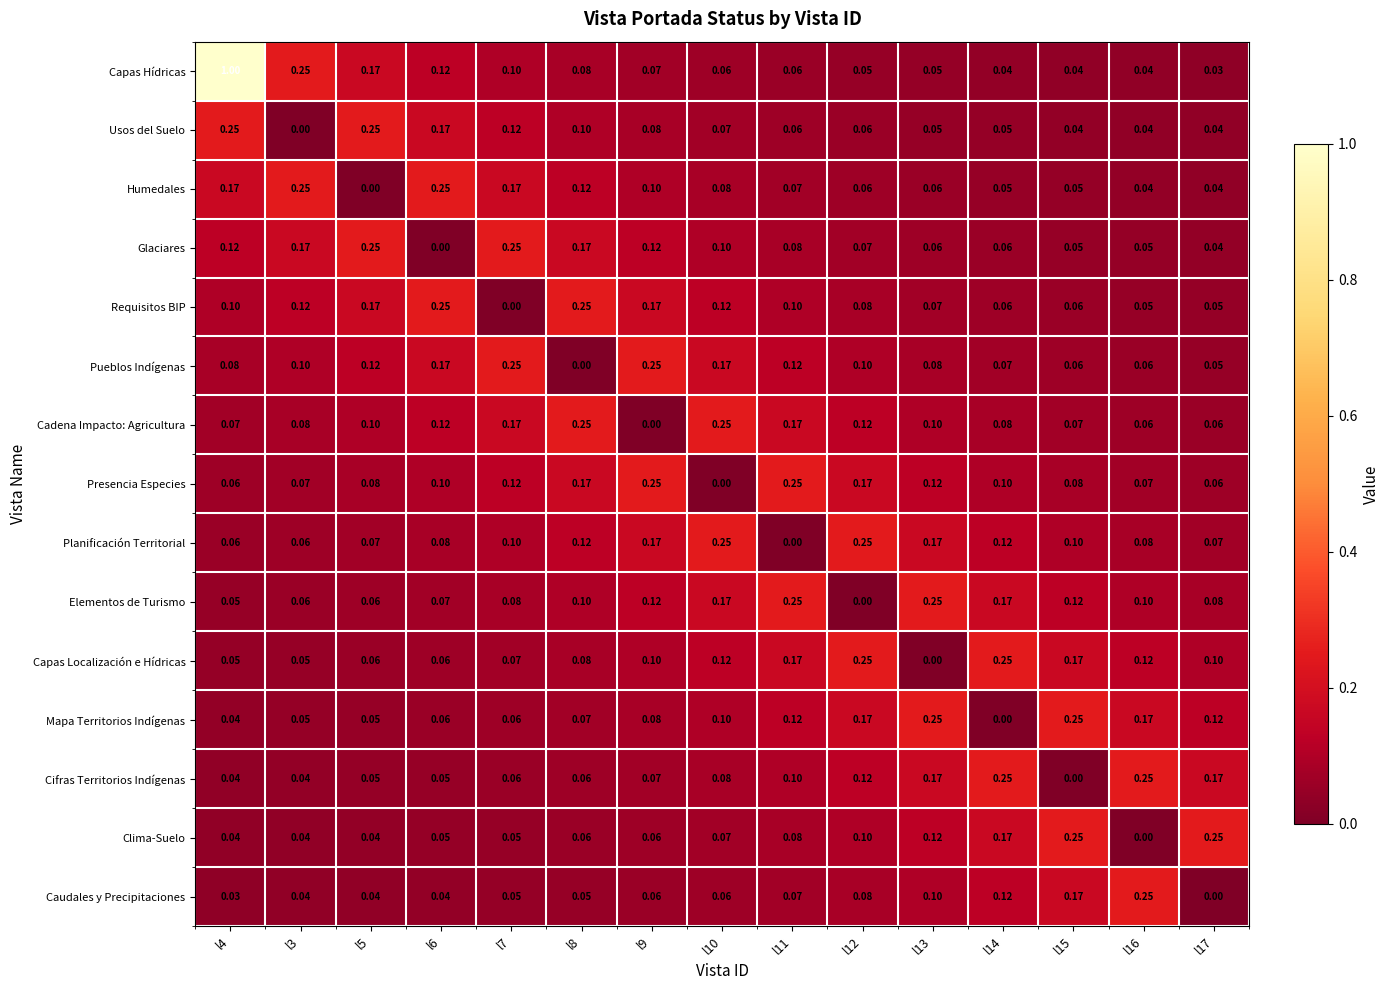

Which series has the widest spread of values?

Capas Hídricas